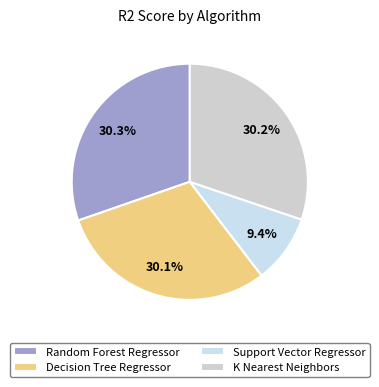

True or false: Random Forest Regressor accounts for 30% of the total.

True